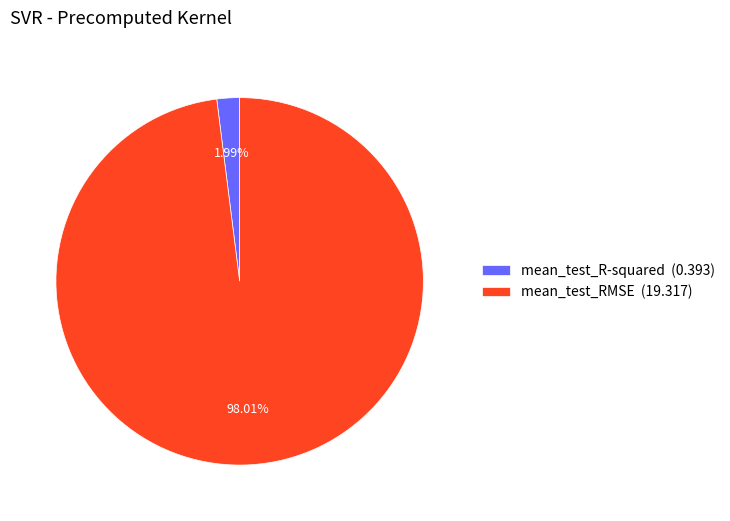

Do mean_test_RMSE and mean_test_R-squared together represent more than half of the pie?

Yes